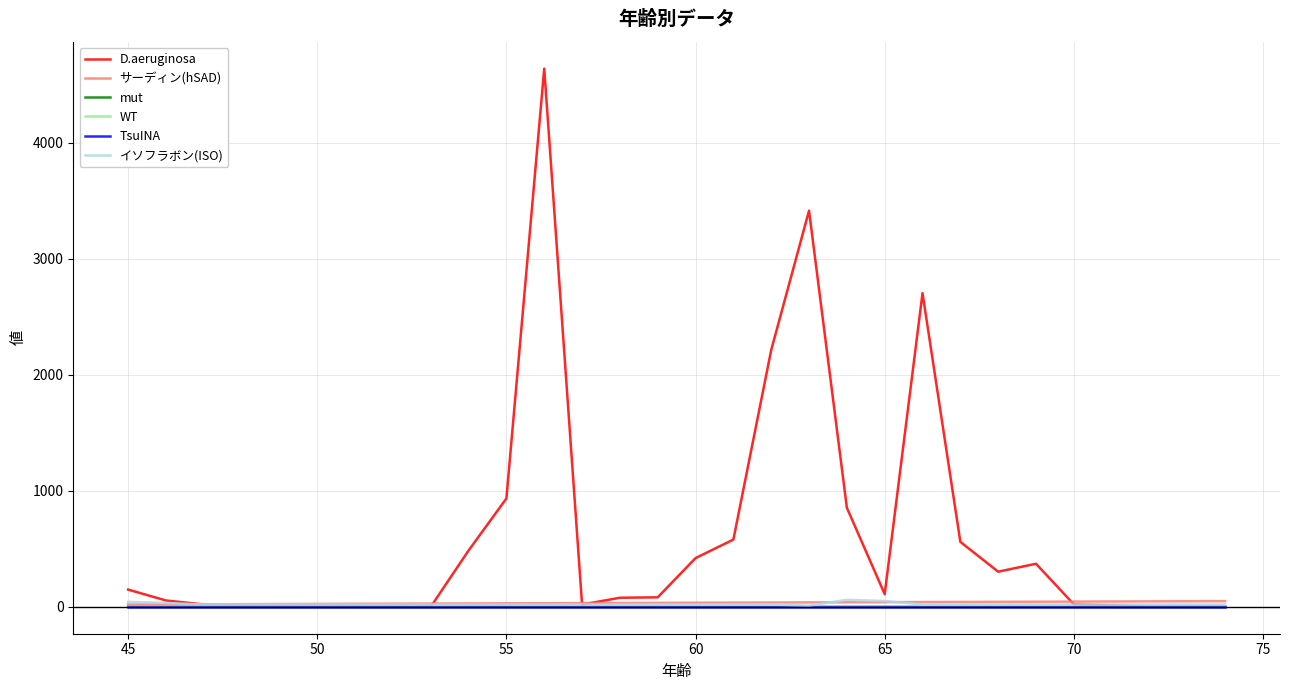

What are all the series names shown in the legend?

D.aeruginosa, サーディン(hSAD), mut, WT, TsuINA, イソフラボン(ISO)